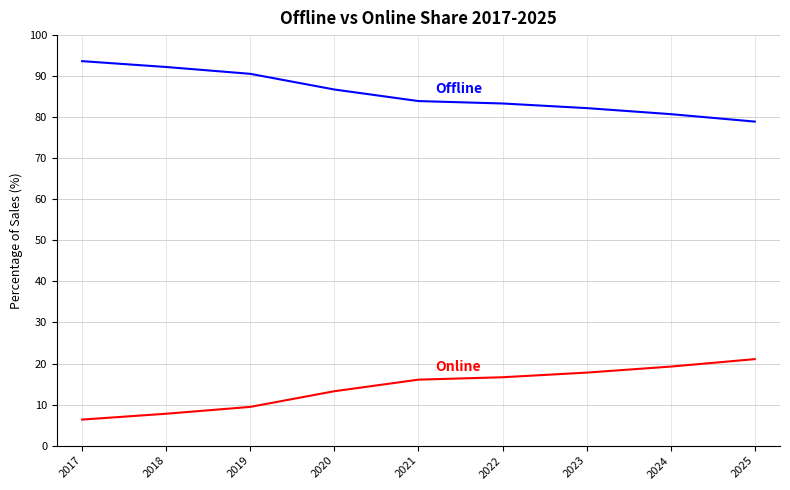

What is the difference between the highest and lowest values at 2020?

73.5